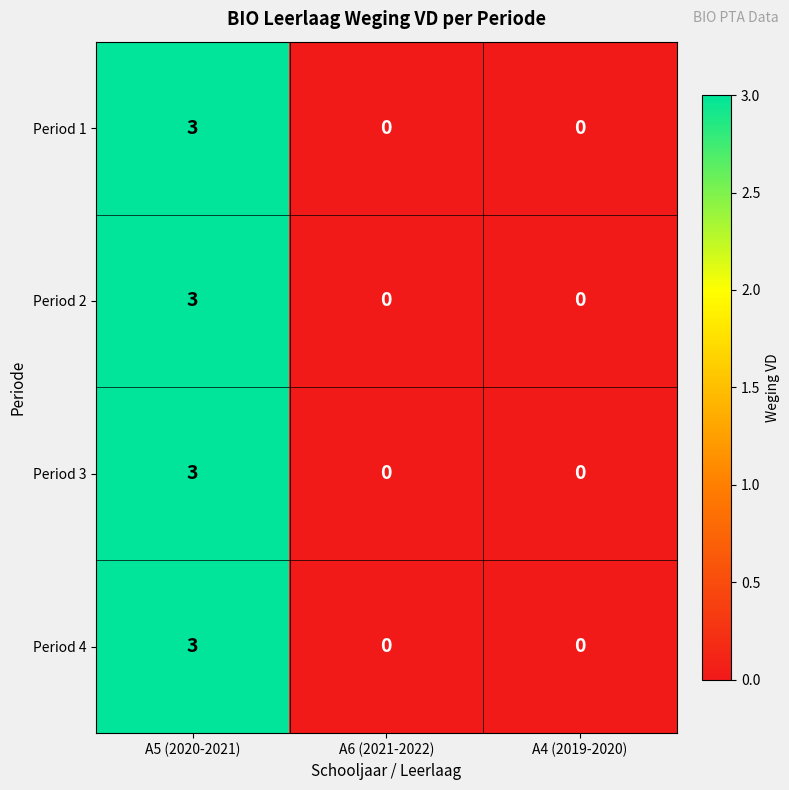

What is the difference between the maximum and minimum values in the Period 3 series?

3